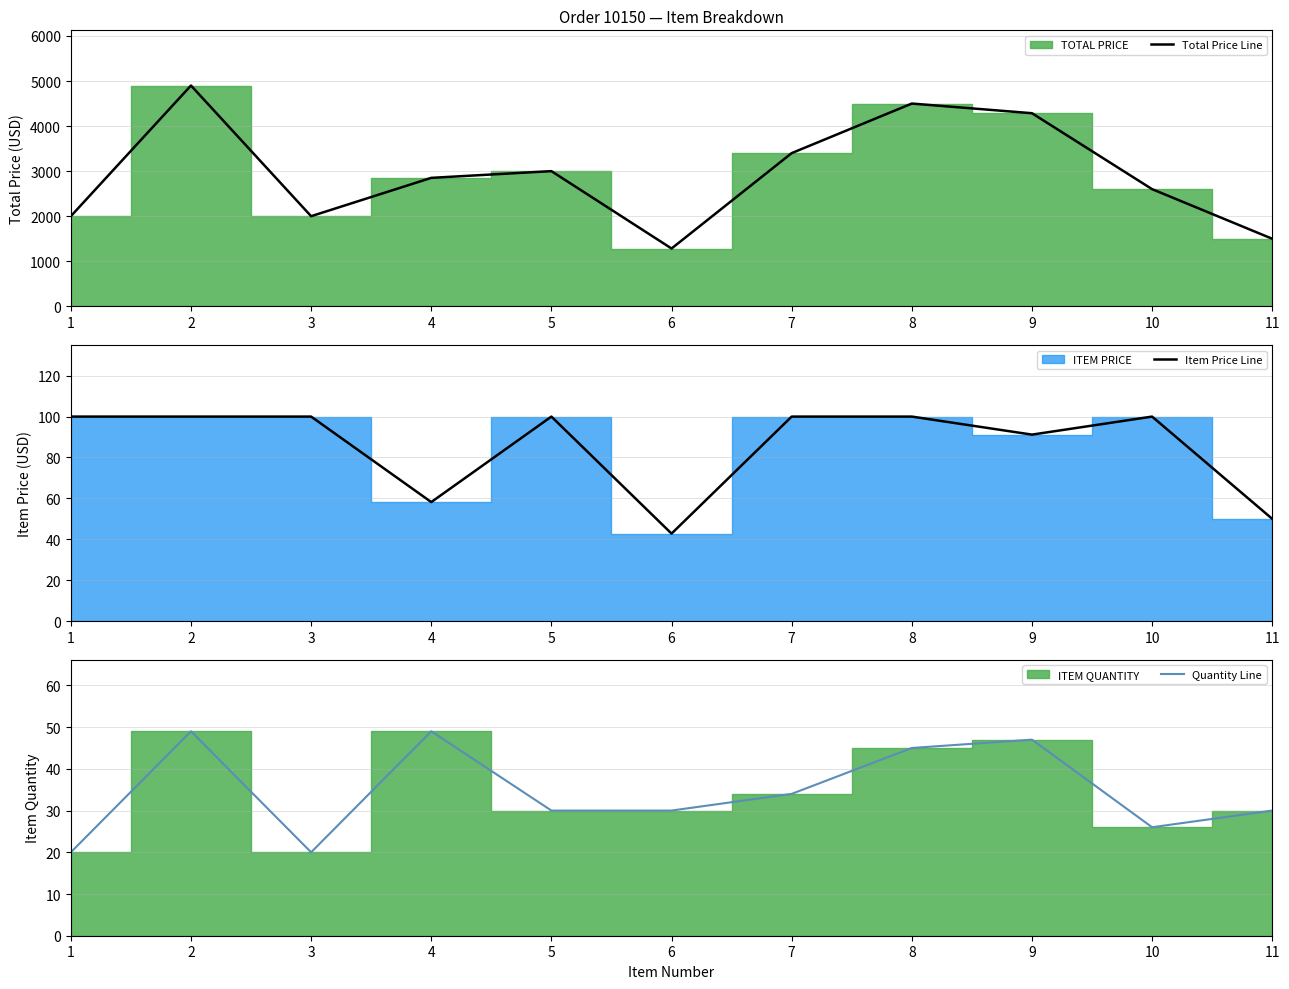

Reading left to right, extract all data points from this chart.

Total Price Line: 2000.0	4900.0	2000.0	2850.8	3000.0	1282.8	3400.0	4500.0	4285.5	2600.0	1499.1
Item Price Line: 100.0	100.0	100.0	58.2	100.0	42.8	100.0	100.0	91.2	100.0	50.0
Quantity Line: 20.0	49.0	20.0	49.0	30.0	30.0	34.0	45.0	47.0	26.0	30.0